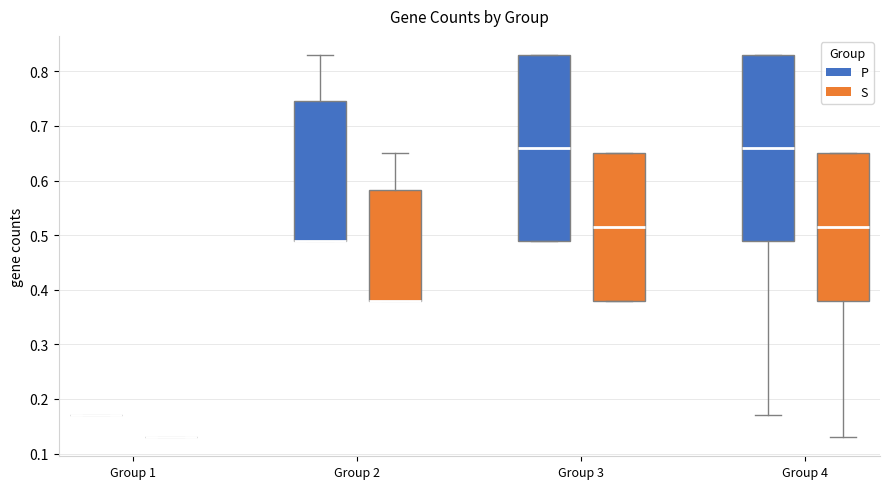

Reading left to right, transcribe this box plot: for each box, give where its median line is, the range the box spans, and where its two whiskers end, as read against the y-axis. The values are not printed on the chart, so give them approximately, as read against the axis.

Group 1 (P): box collapsed to a line at 0.17, whiskers 0.17 to 0.17
Group 1 (S): box collapsed to a line at 0.13, whiskers 0.13 to 0.13
Group 2 (P): median 0.49 (drawn on the box's lower edge), box 0.49 to 0.75, whiskers 0.49 to 0.83
Group 2 (S): median 0.38 (drawn on the box's lower edge), box 0.38 to 0.58, whiskers 0.38 to 0.65
Group 3 (P): median 0.66, box 0.49 to 0.83, whiskers 0.49 to 0.83
Group 3 (S): median 0.52, box 0.38 to 0.65, whiskers 0.38 to 0.65
Group 4 (P): median 0.66, box 0.49 to 0.83, whiskers 0.17 to 0.83
Group 4 (S): median 0.52, box 0.38 to 0.65, whiskers 0.13 to 0.65